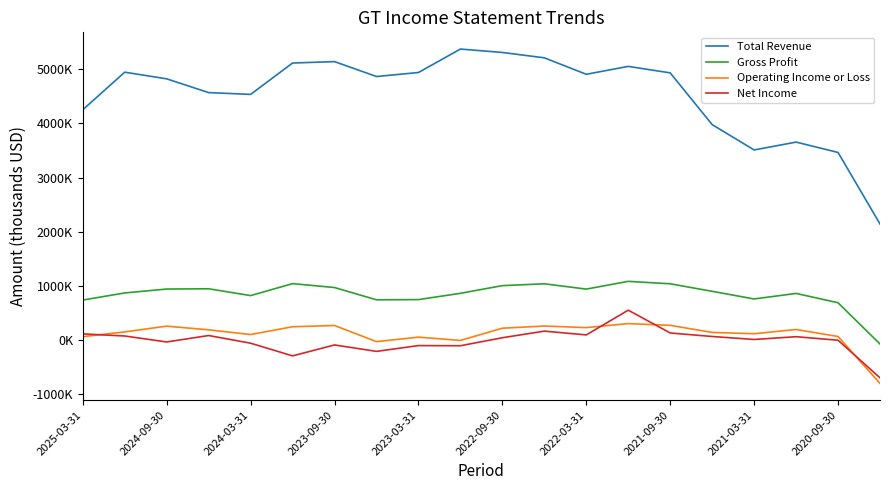

What is the value of the Gross Profit point at the 1st from the left?

740000